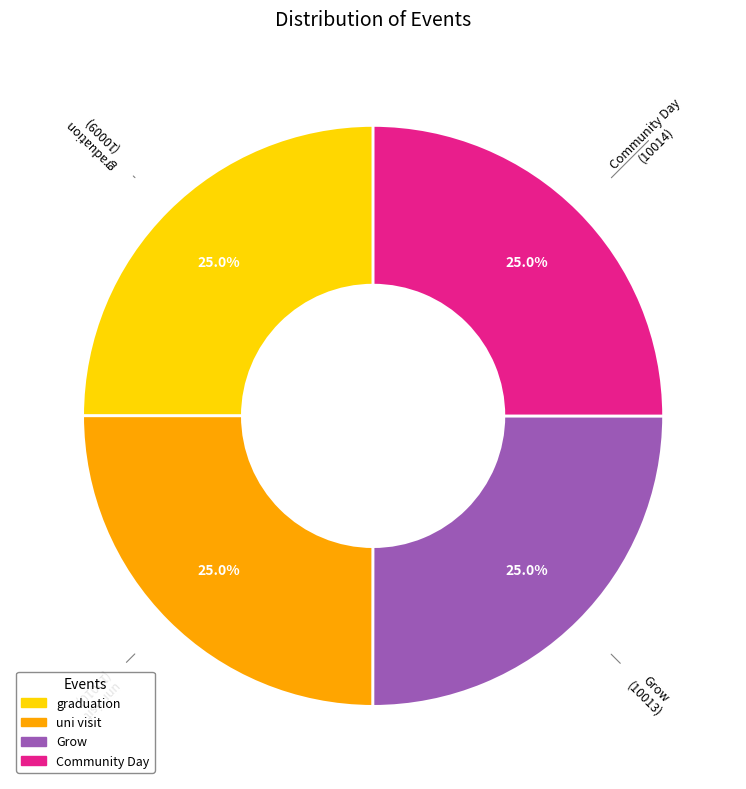

To the nearest percent, what percentage of the pie is graduation?

25%